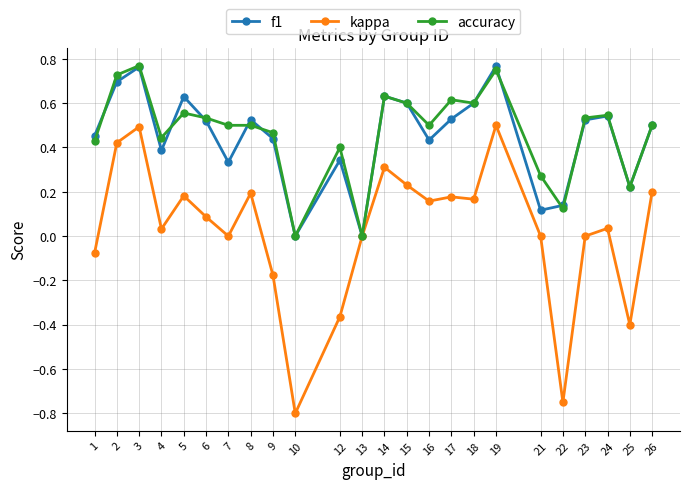

Between 23 and 26, which series saw the biggest shift?

kappa